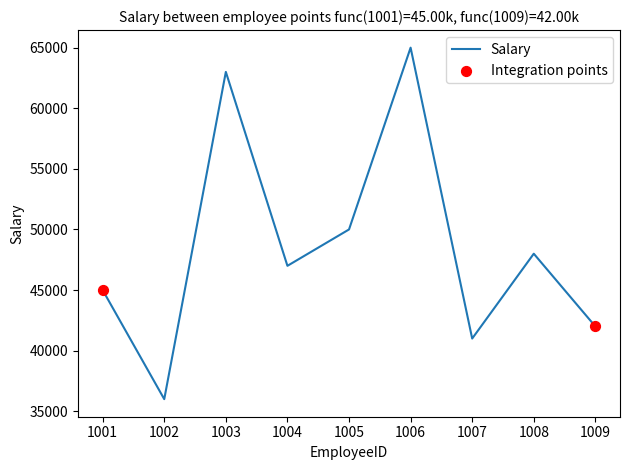

What is the change in value from 1005 to 1006?

+15000